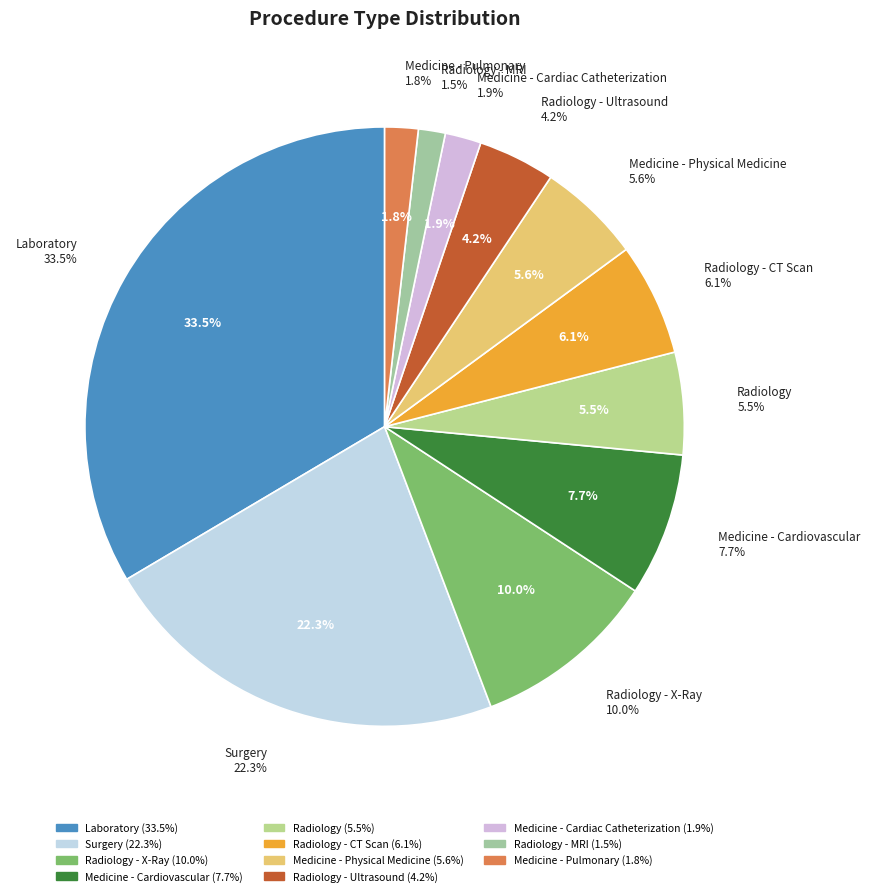

Which slice is the smallest?

Radiology - MRI